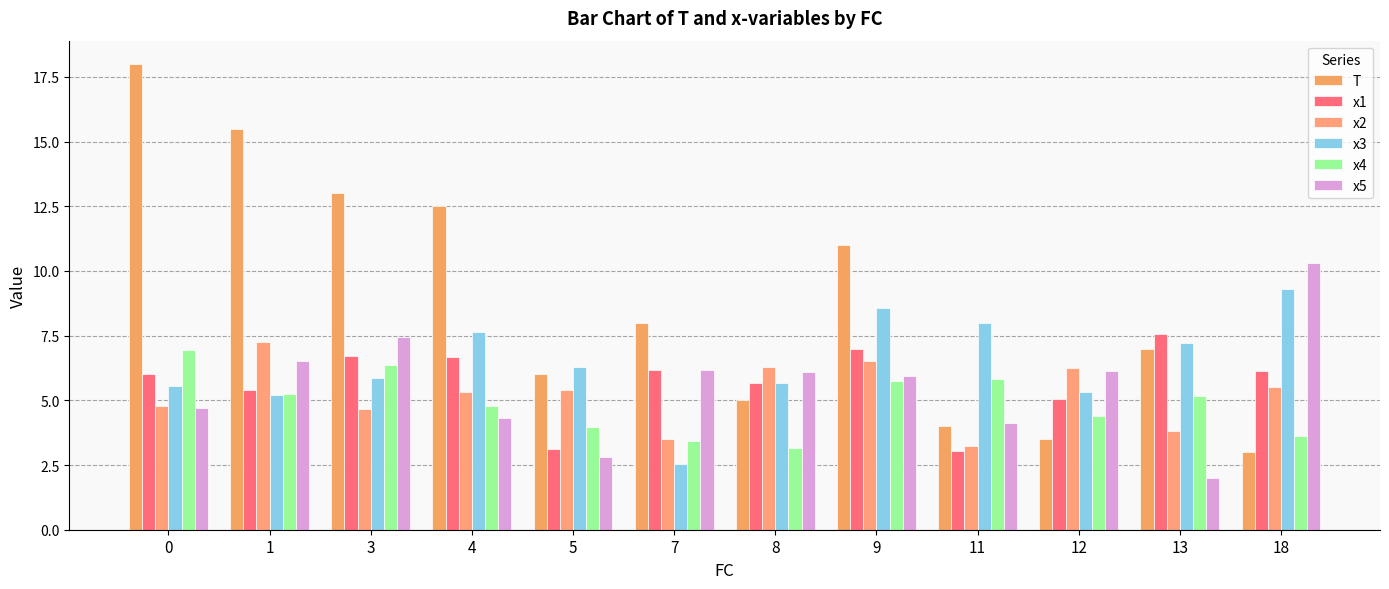

Does the chart contain stacked bars?

No